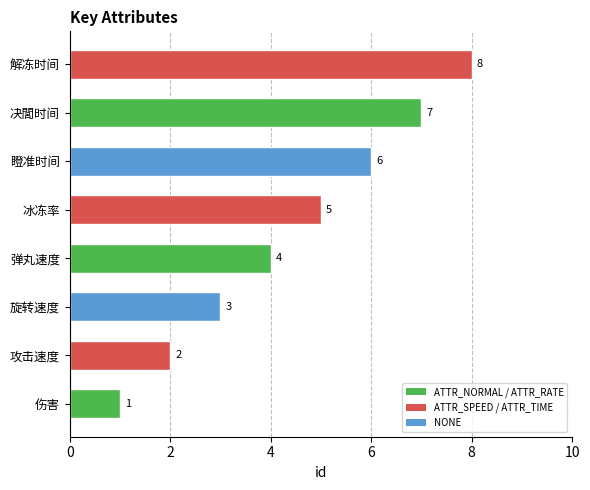

What is the difference between the maximum and minimum values?

7